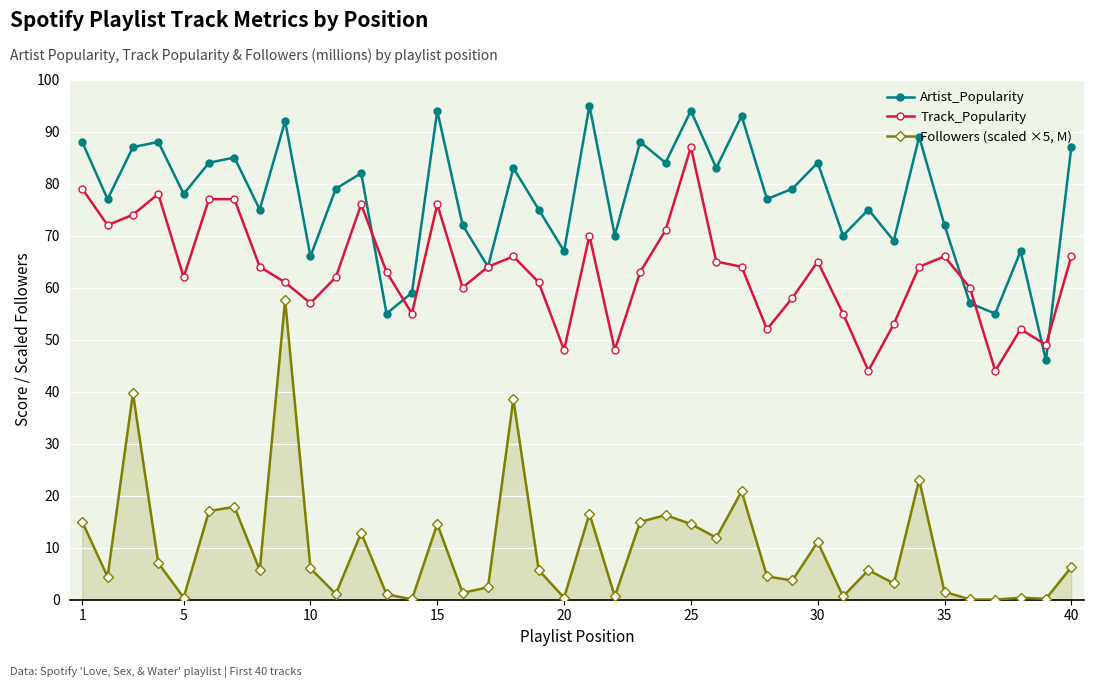

In Artist_Popularity, how many points are higher than both neighbors (excluding endpoints)?

14